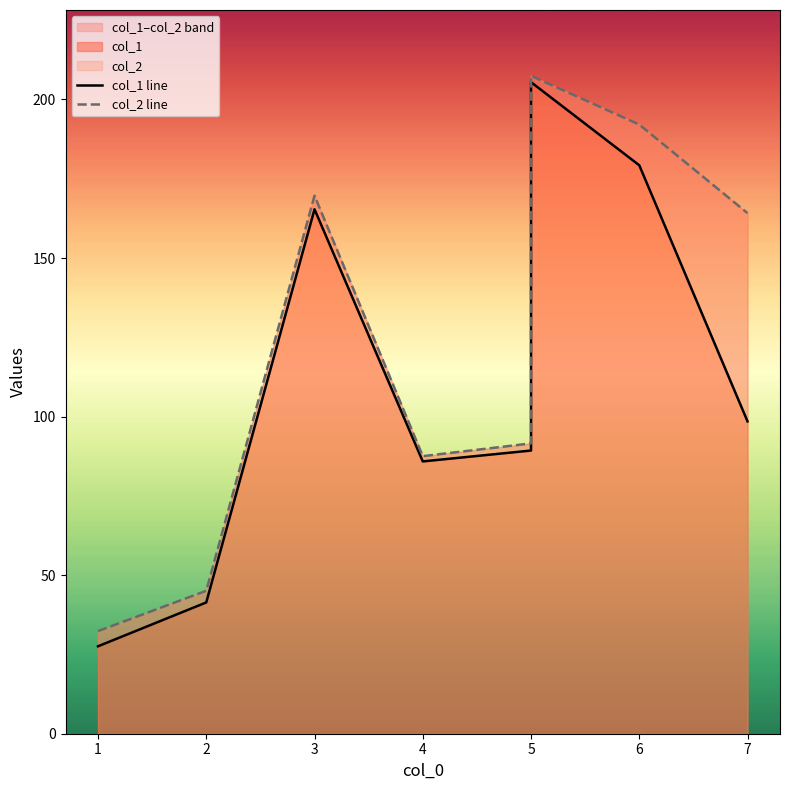

How many interior local peaks does the col_1 line series have?

2